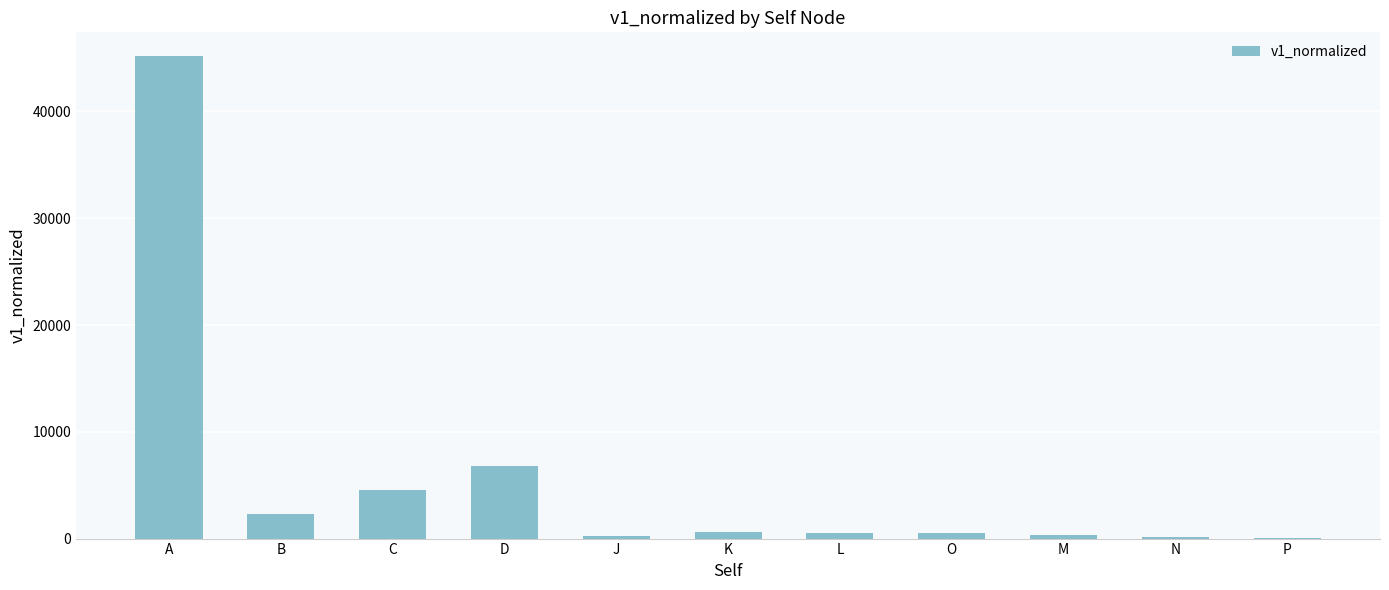

Does the chart contain stacked bars?

No